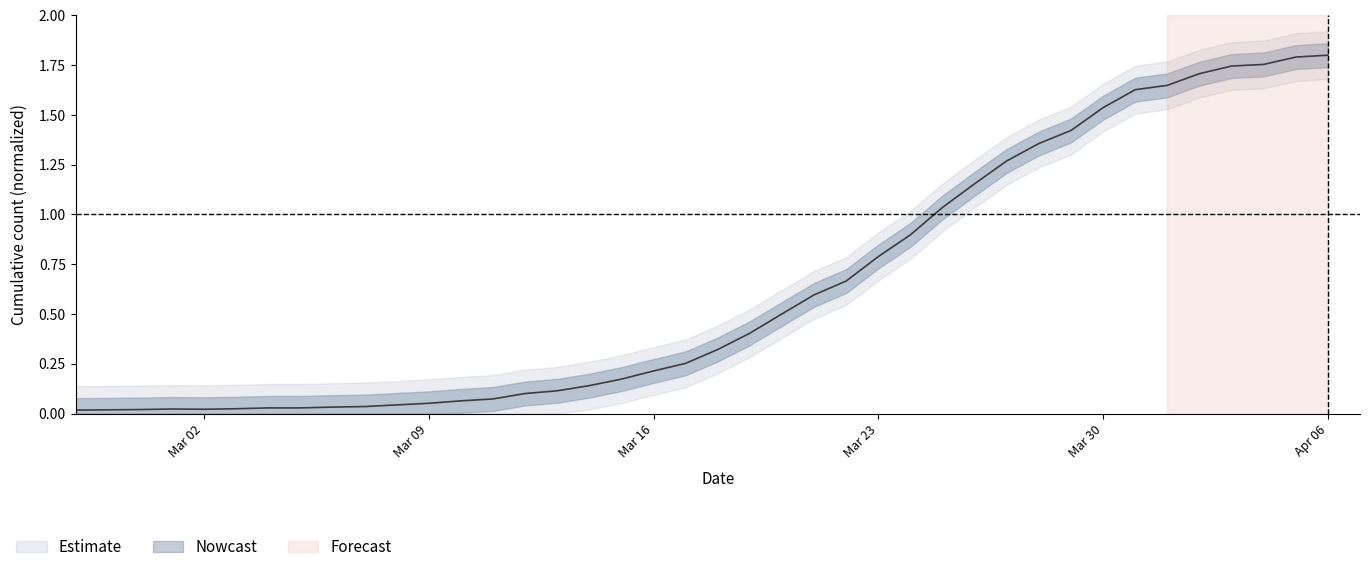

What is the value of the 24th point from the left?

0.6